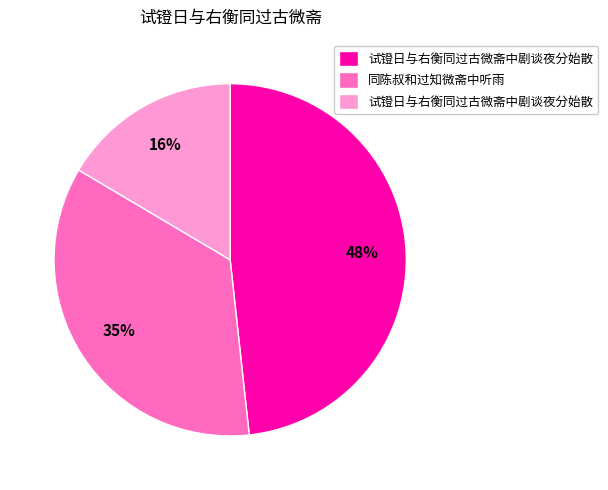

To the nearest percent, what is the average slice percentage?

33%